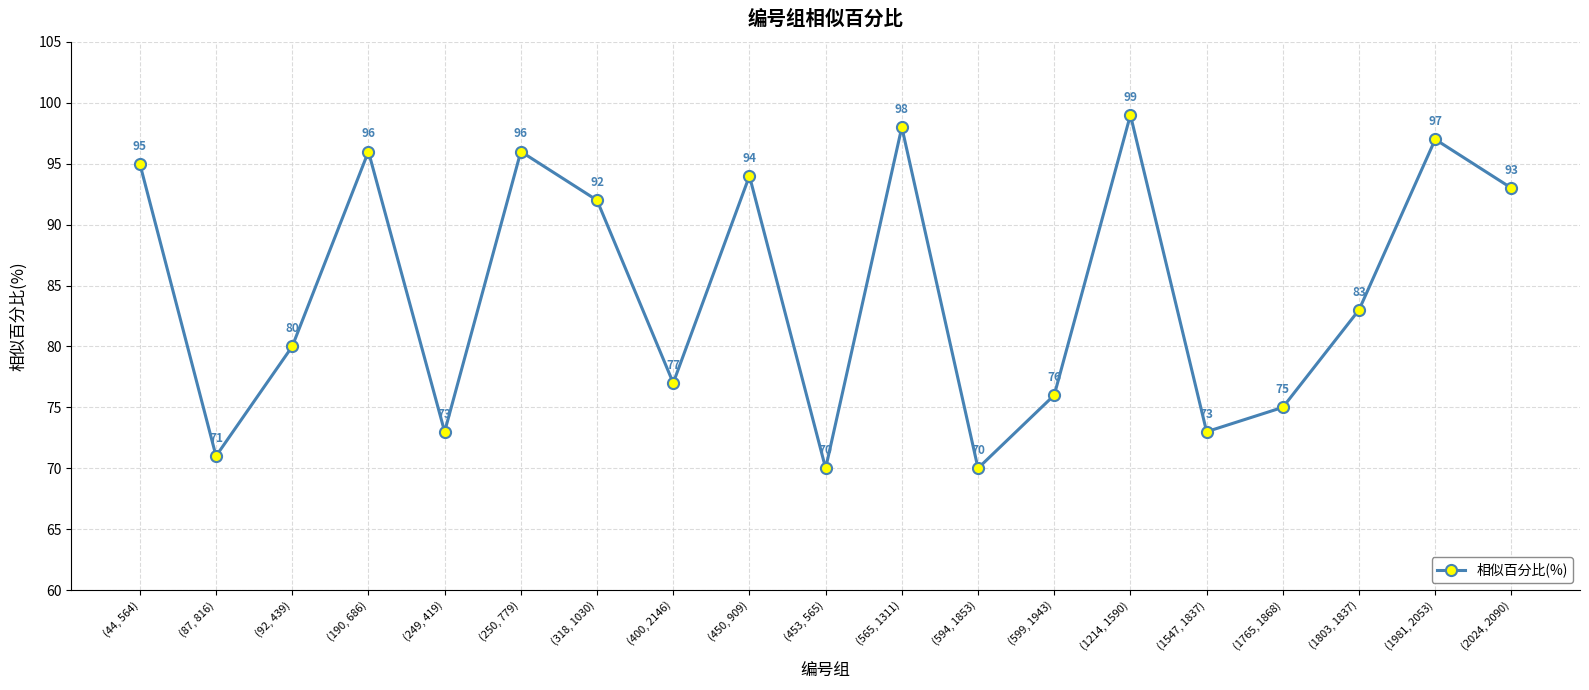

How many series are shown in this chart?

1